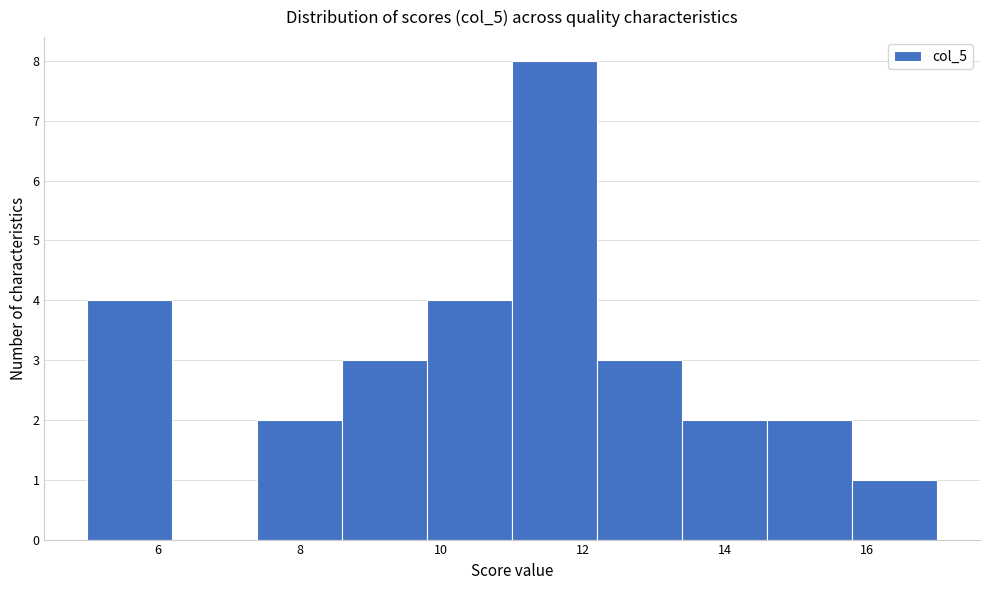

How tall is the bar that spans 9.8 to 11.0 on the x-axis? The values are not printed on the chart, so give them approximately, as read against the axis.

4